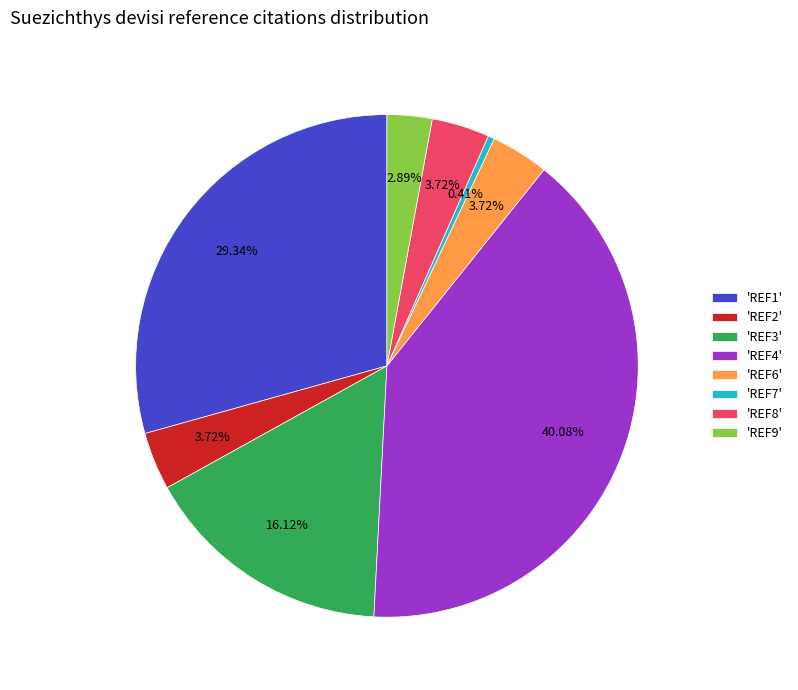

What is the ratio of the value at 'REF3' to the value at 'REF2'?

4.3